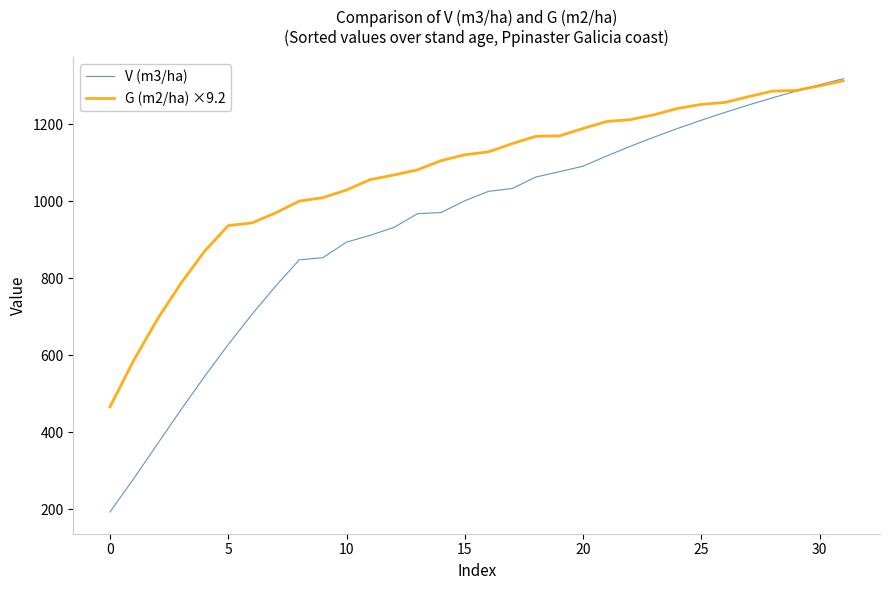

Which series has the largest total across all categories?

G (m2/ha) ×9.2